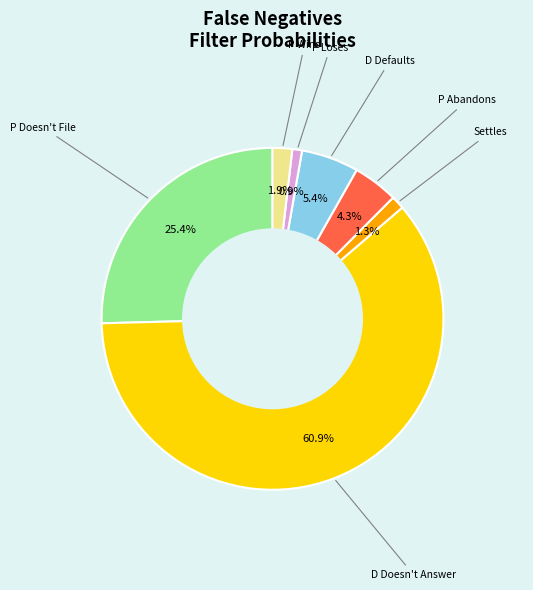

Is there any slice that represents more than half of the pie?

Yes